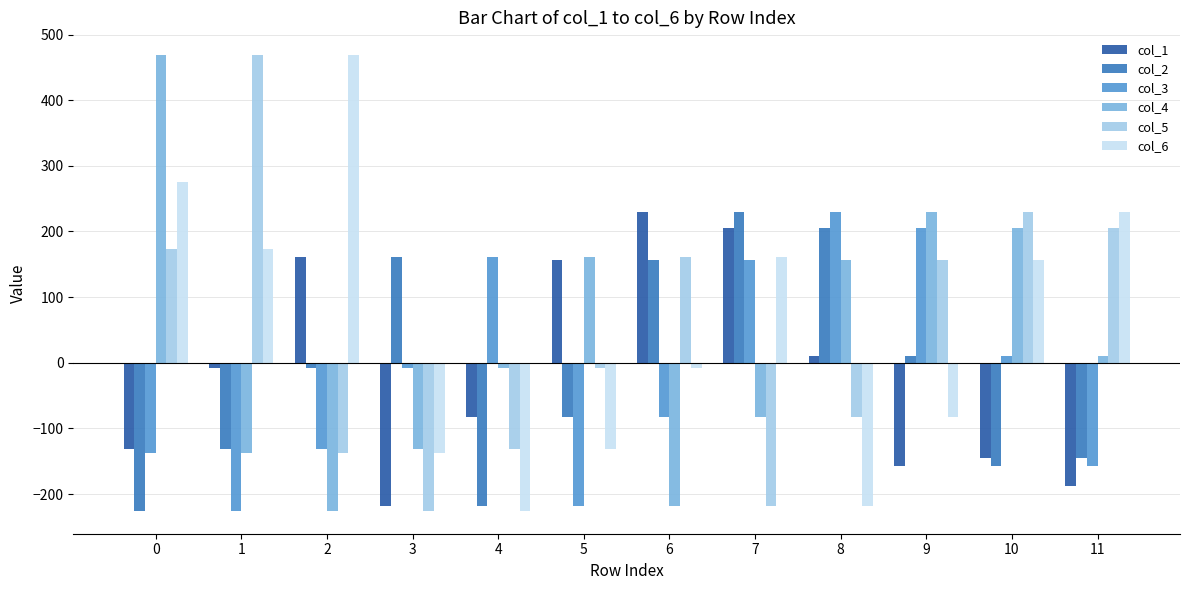

What is the total value across all series at 5?

-122.5